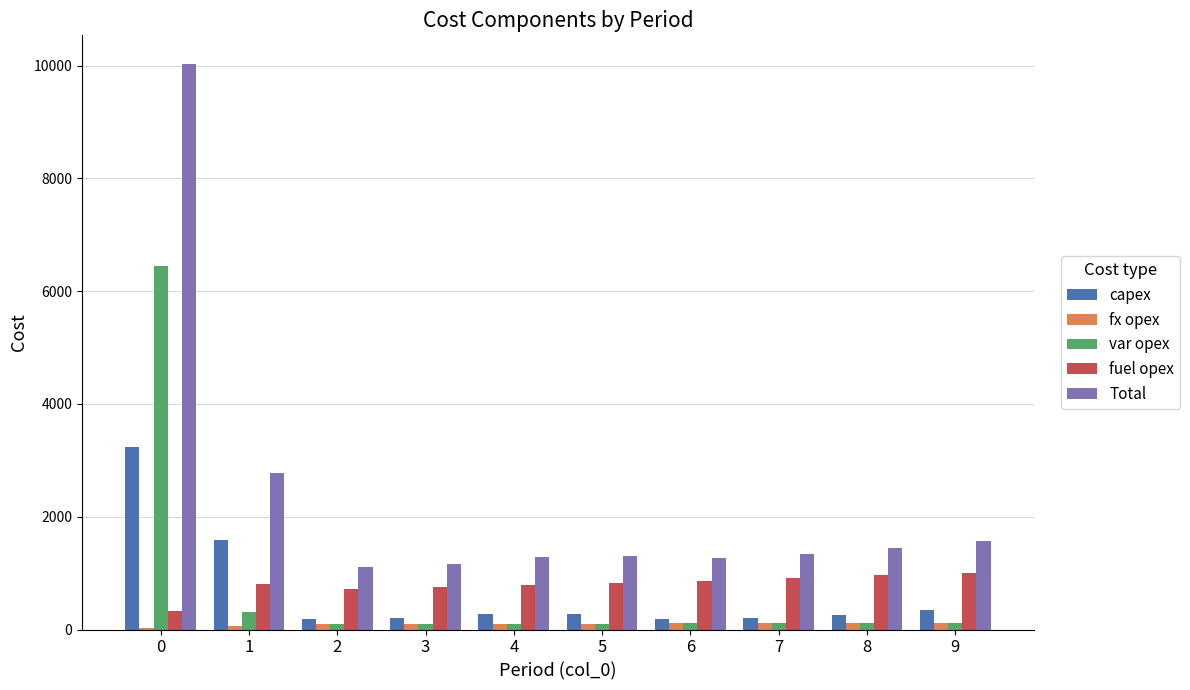

True or false: fx opex has a value of 28 at 0.

True